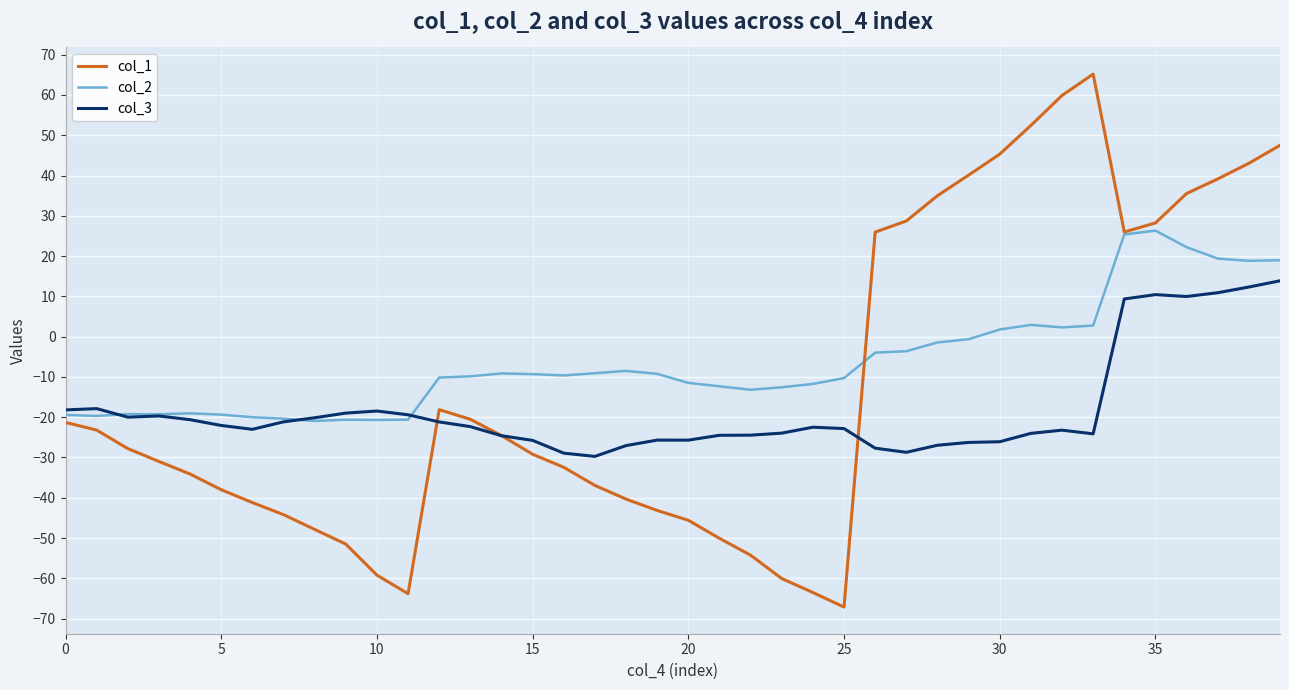

List the series in order of their overall mean, highest first.

col_2, col_1, col_3